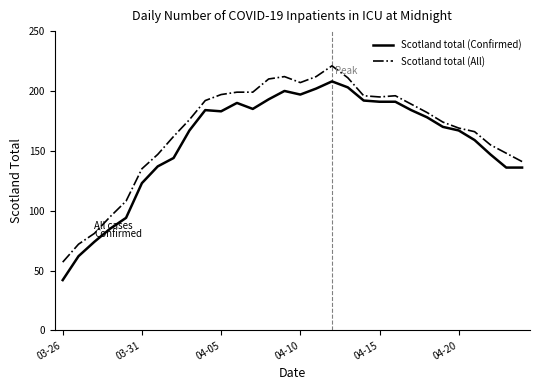

True or false: Scotland total (All) and Scotland total (Confirmed) cross at least once.

False